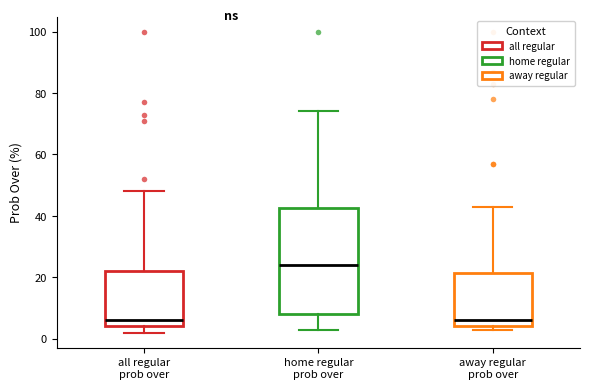

Which box is the tallest, from its lower edge to its upper edge?

home regular prob over